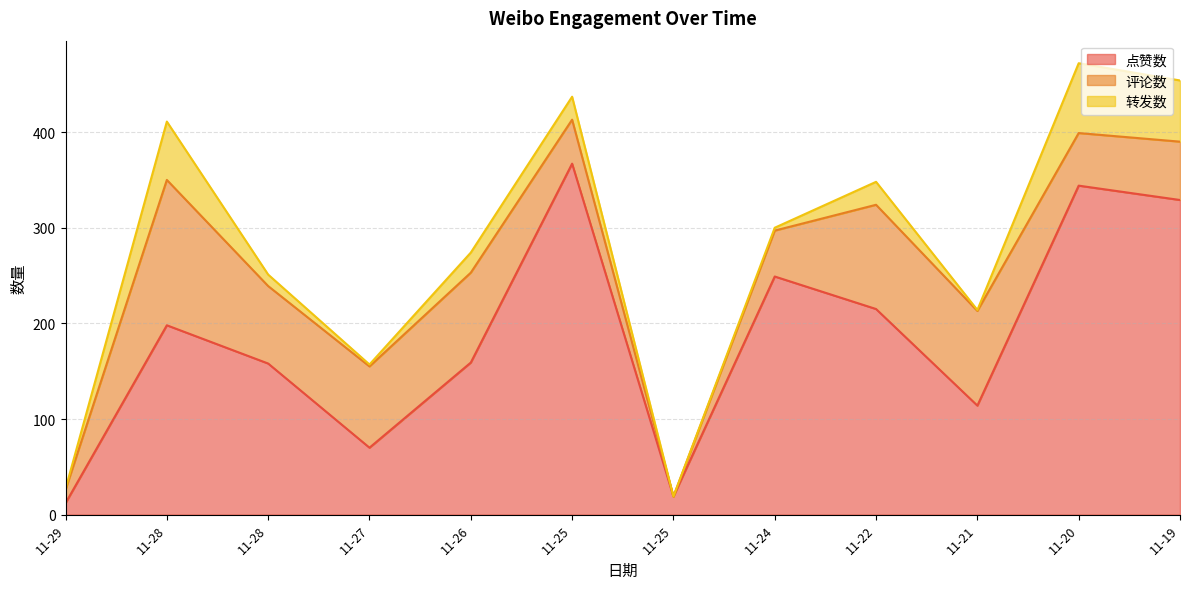

What is the difference between the 转发数 values at 11-22 and 11-26?

3